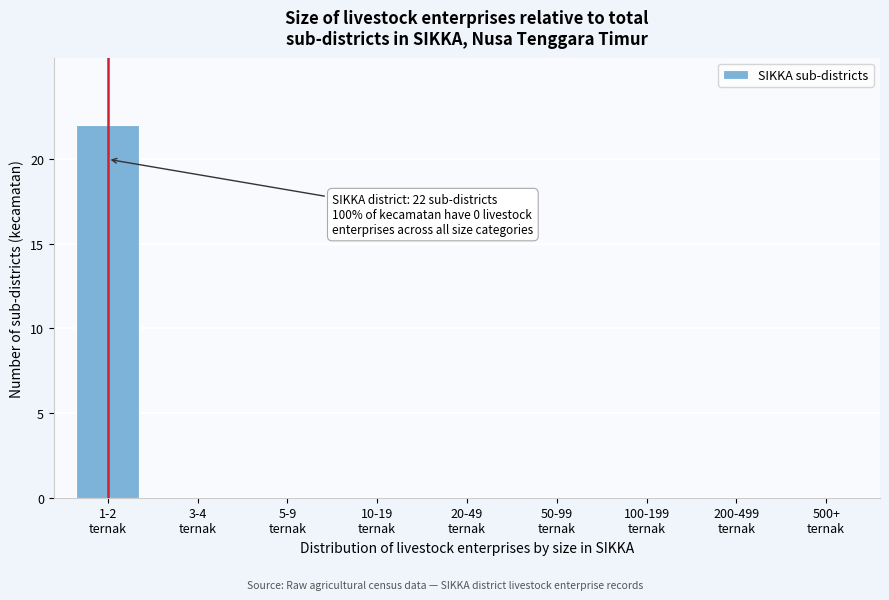

What is the maximum value shown in the chart?

22